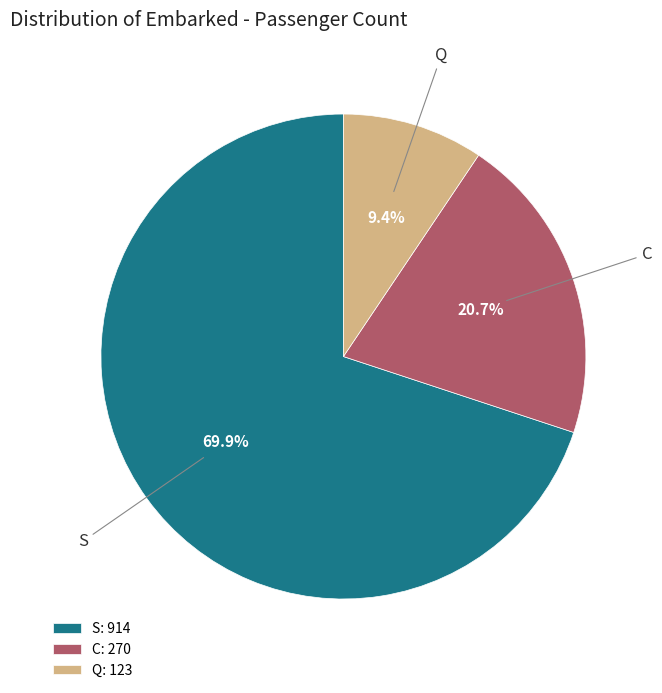

Between C and Q, which is larger?

C